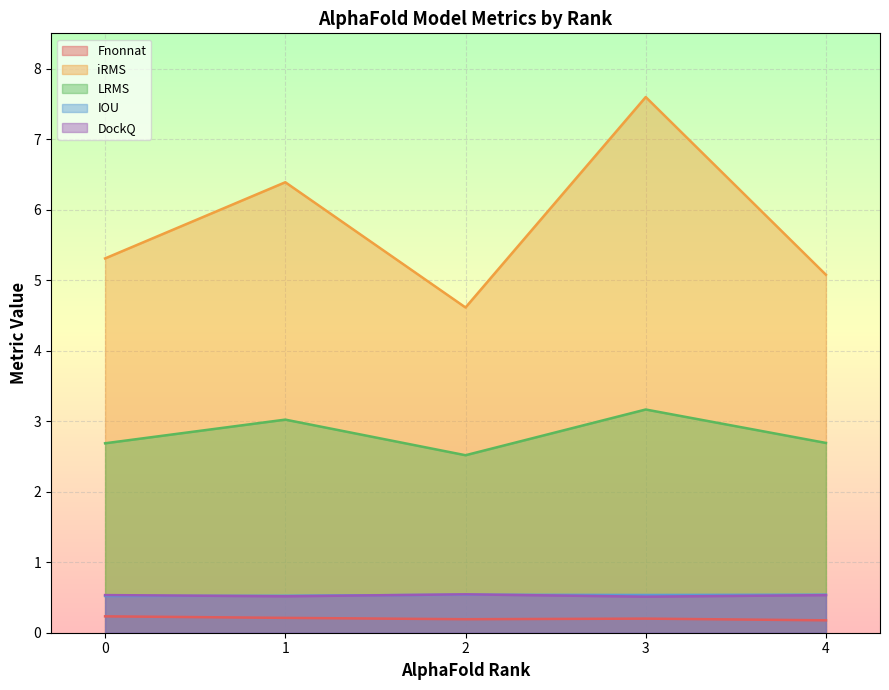

True or false: LRMS and Fnonnat cross at least once.

False